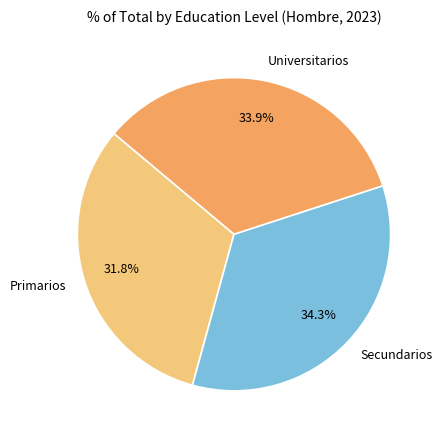

Is it true that Primarios is 21% of the pie?

False